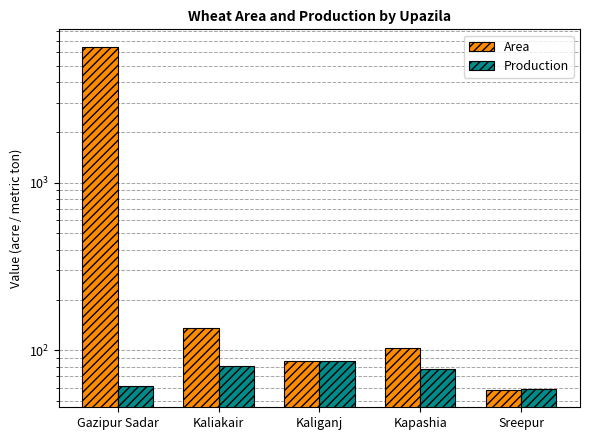

The Production series shows 49 at Kapashia. True or false?

False